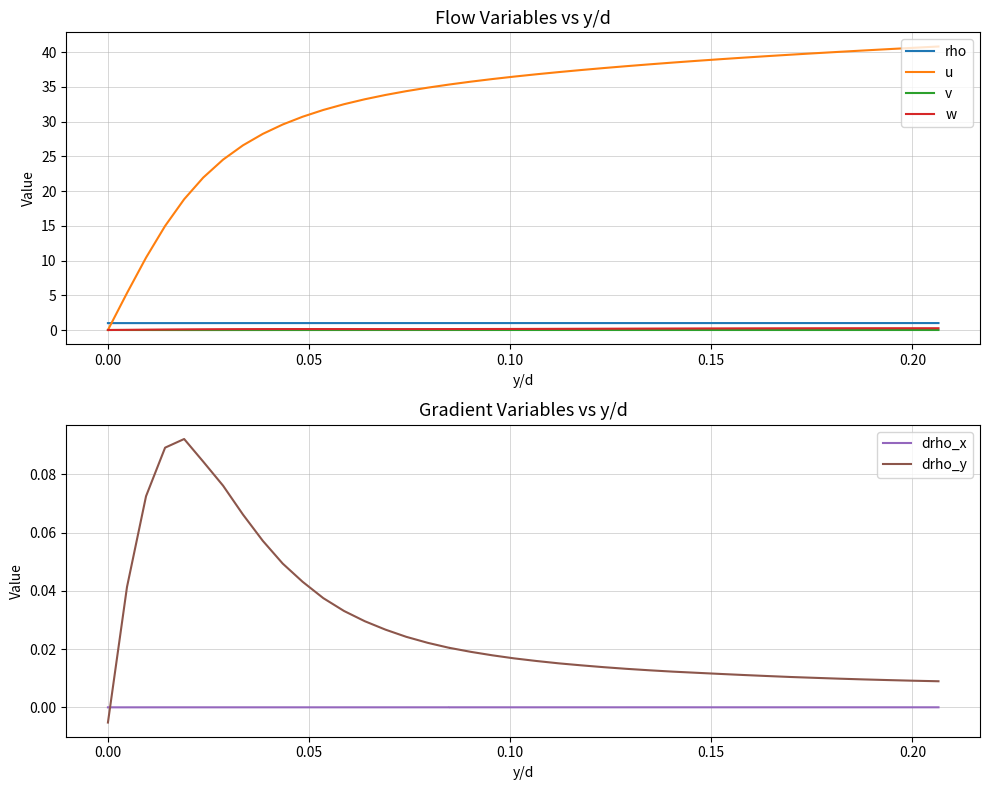

Which series has the largest range (max minus min)?

u